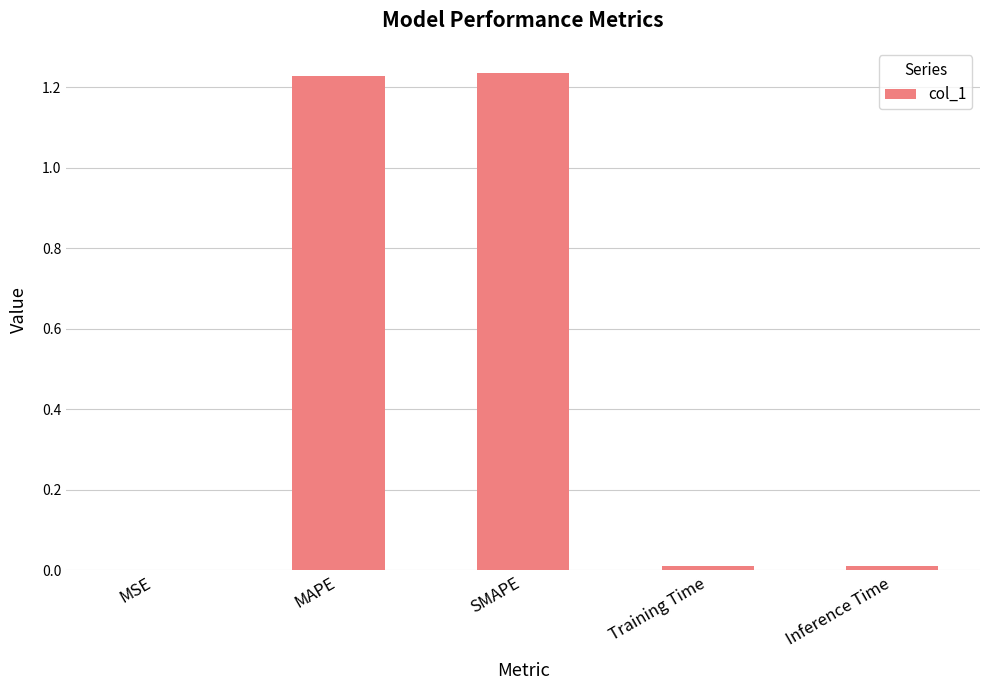

Which has a higher value, Inference Time or MAPE?

MAPE